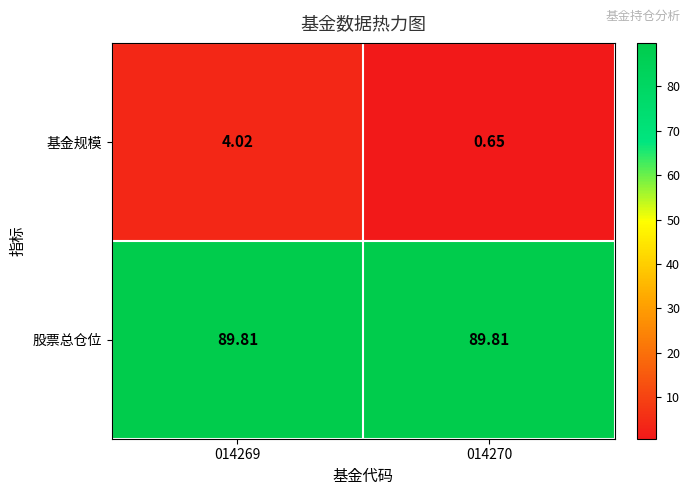

List the series in order of their overall mean, highest first.

股票总仓位, 基金规模